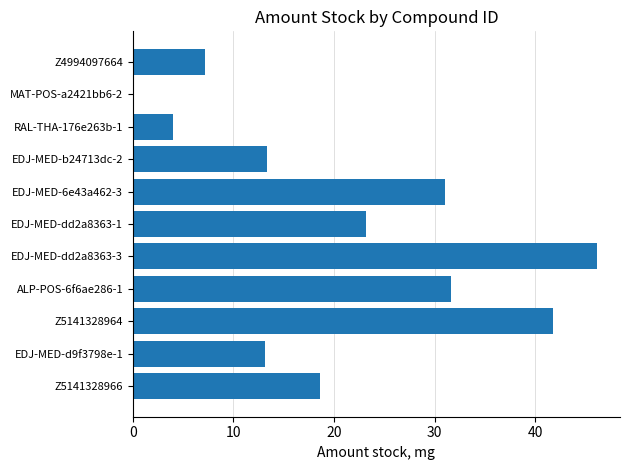

What value does the data have at ALP-POS-6f6ae286-1?

31.6